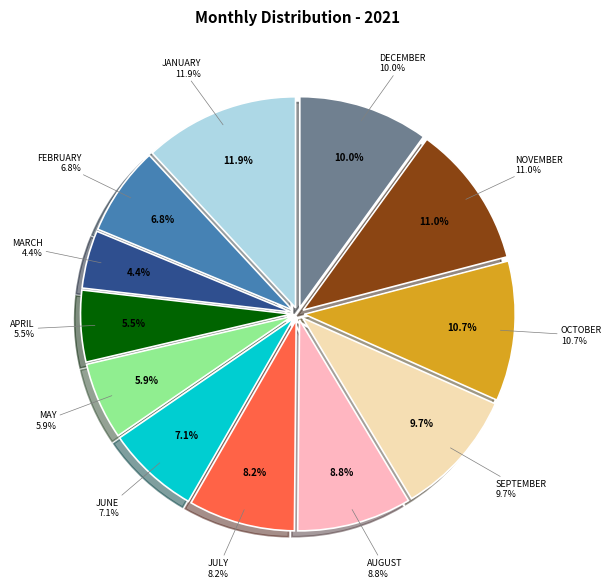

Which slice is the smallest?

March